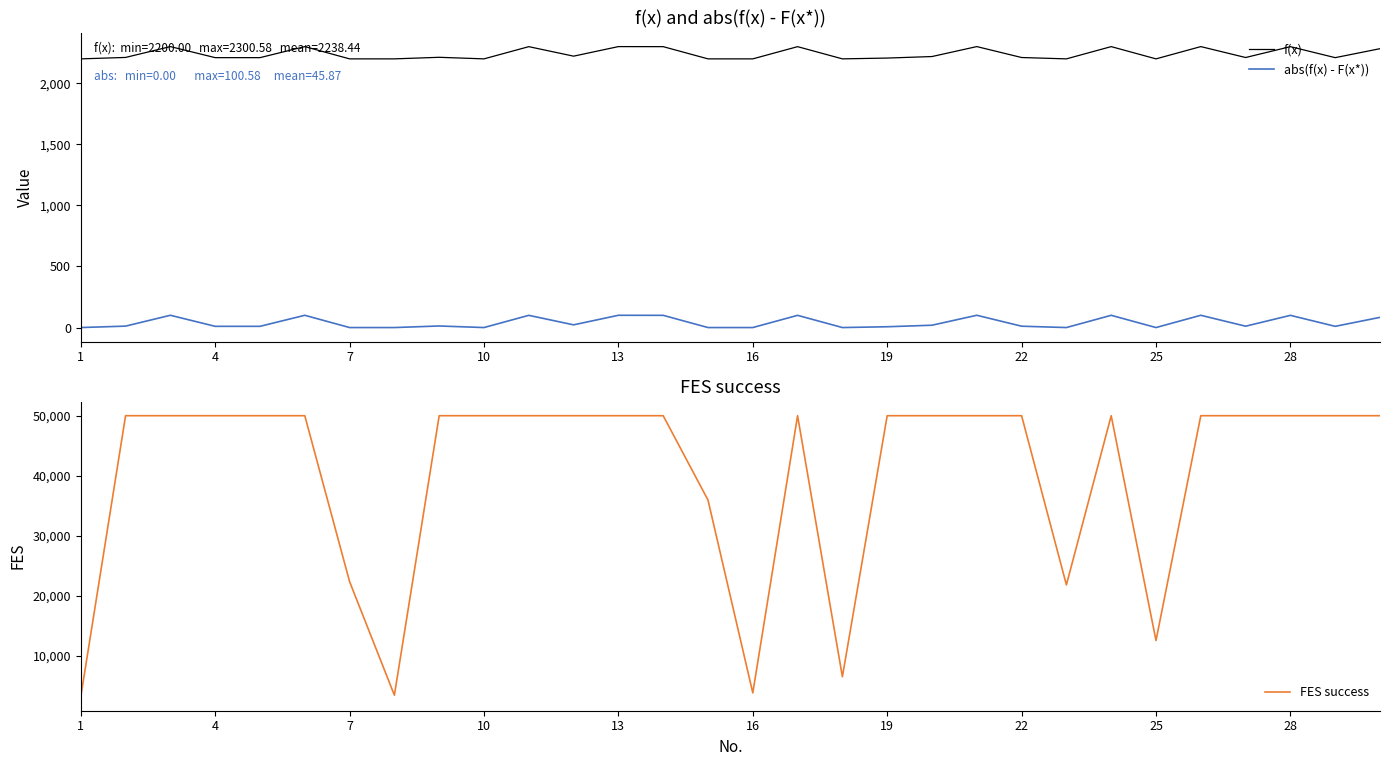

True or false: f(x) and abs(f(x) - F(x*)) intersect in this chart.

False